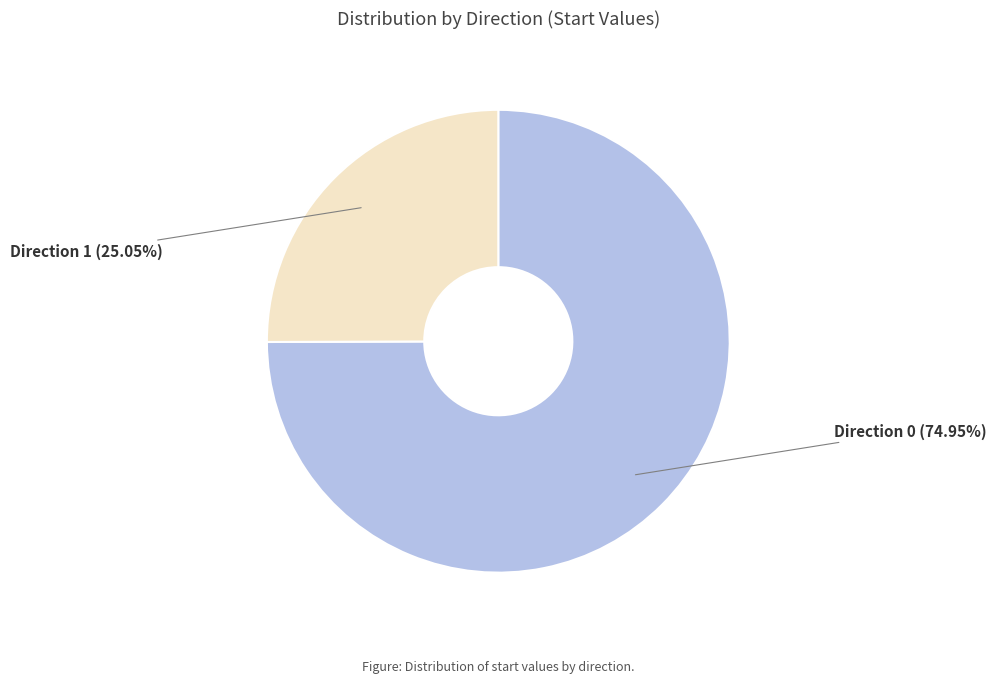

Does Direction 1 represent more than half of the total?

No